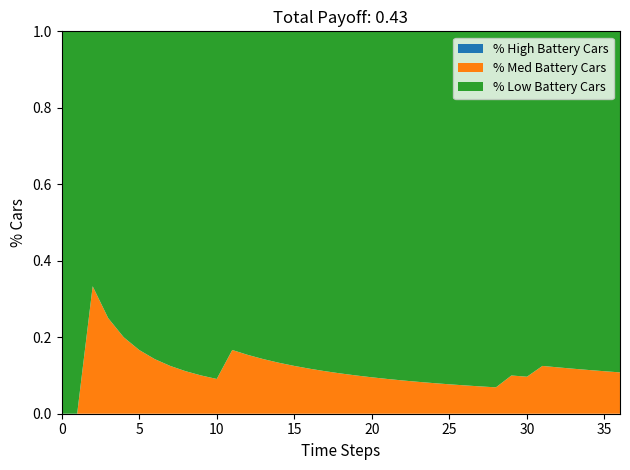

What is the total value across all series at 25?

1.0